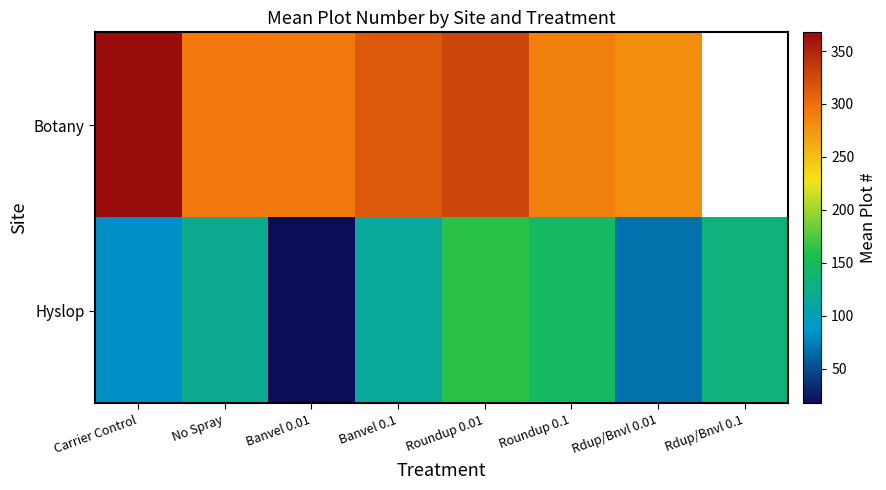

What is the difference between the maximum and minimum values in the Hyslop series?

145.2